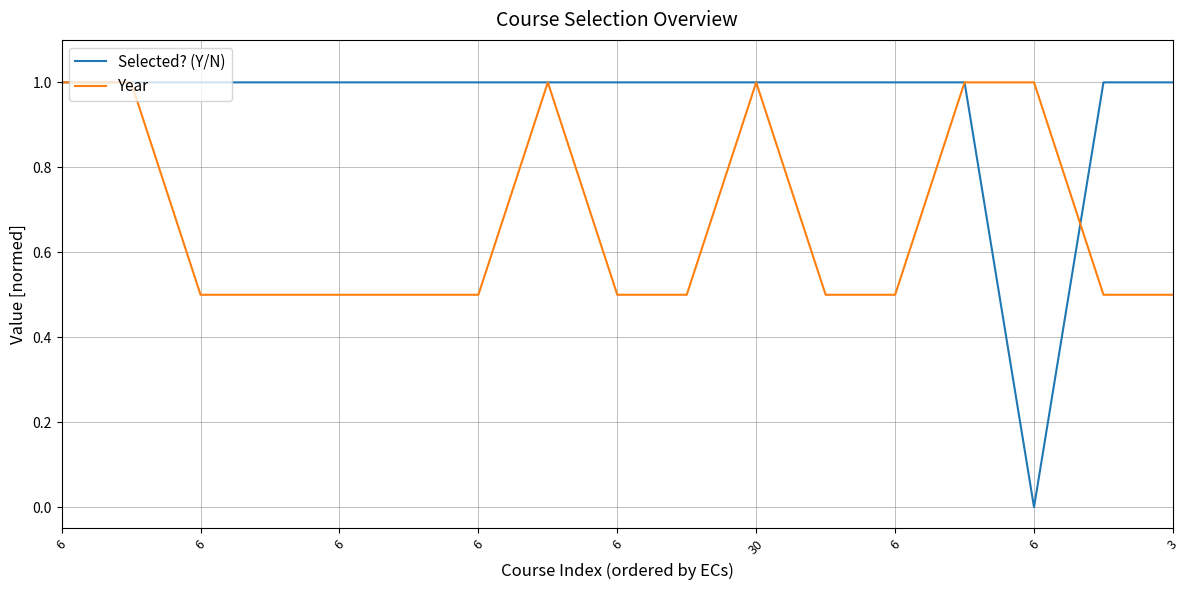

What is the difference between the maximum and minimum values in the Year series?

0.5